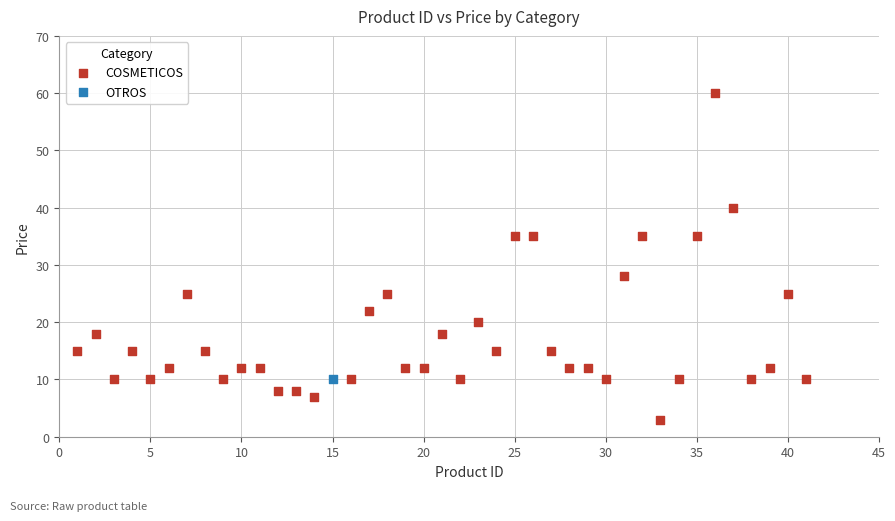

What are all the series names shown in the legend?

COSMETICOS, OTROS